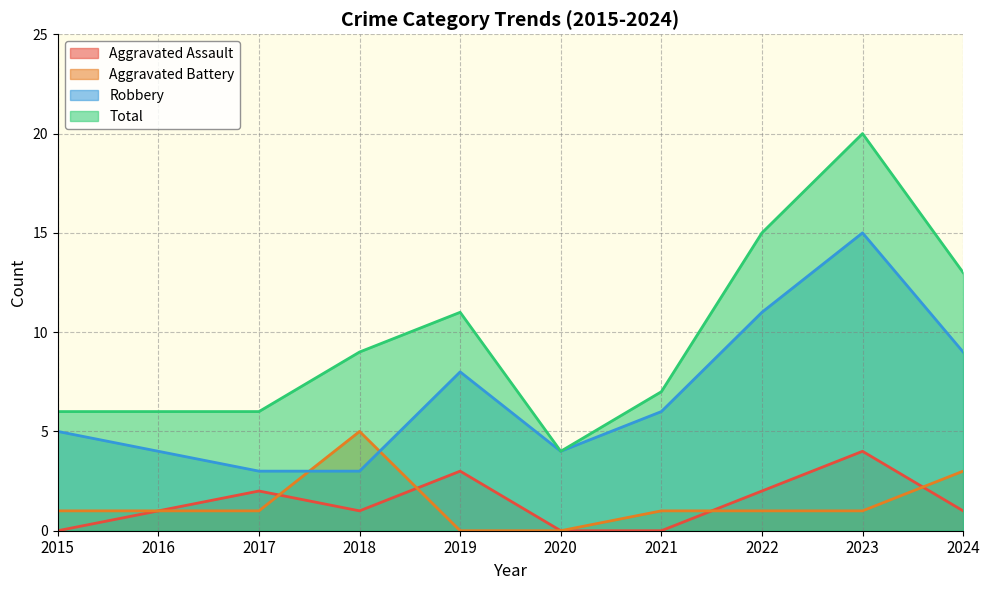

The Total series shows 6 at 2019. True or false?

False